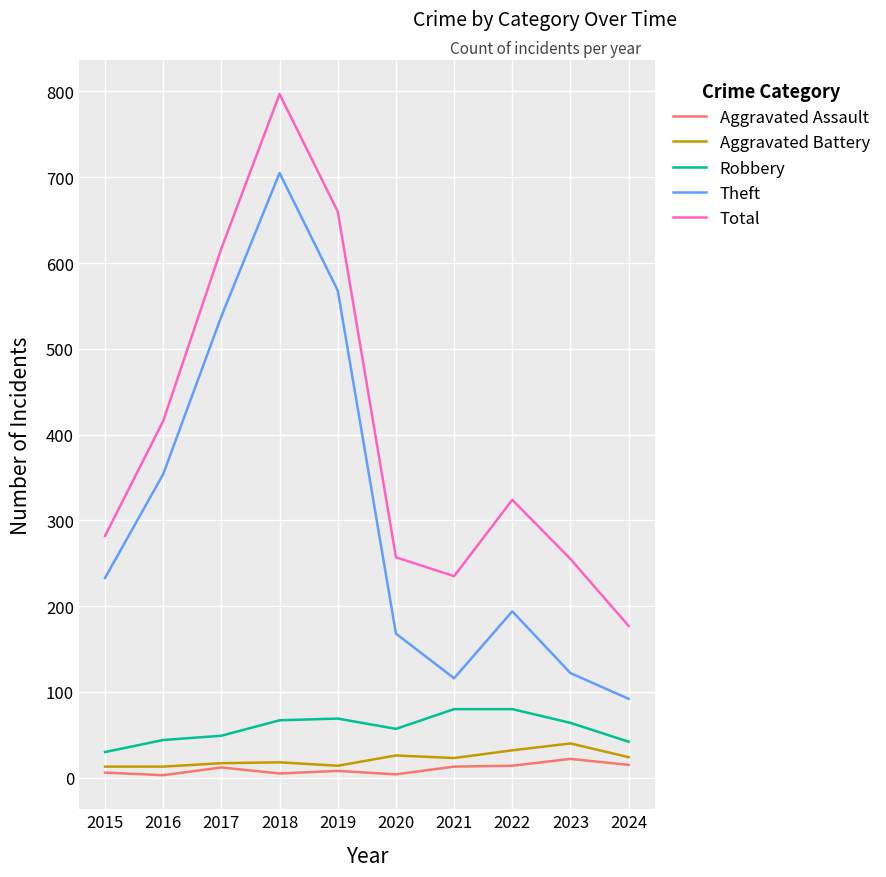

Which series has the largest total across all categories?

Total